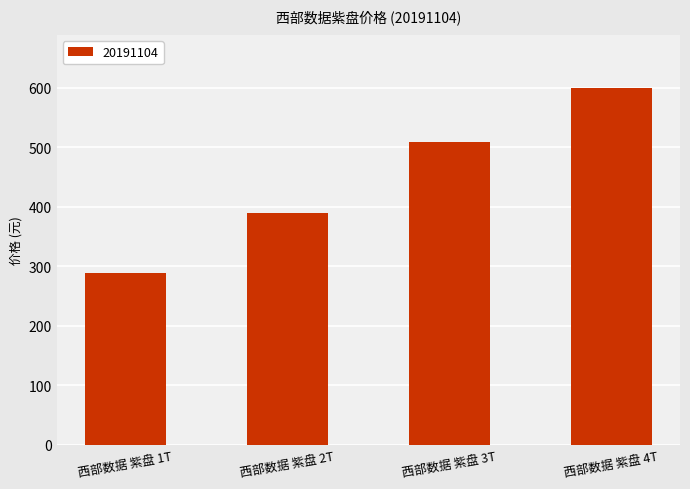

What is the label of the 3rd bar from the left?

西部数据 紫盘 3T